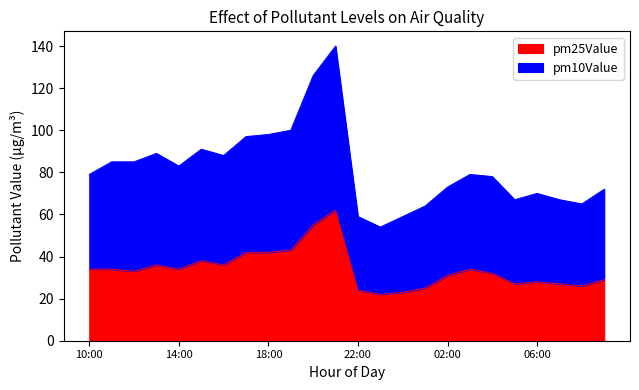

At which category does pm10Value reach its first local peak?

13:00